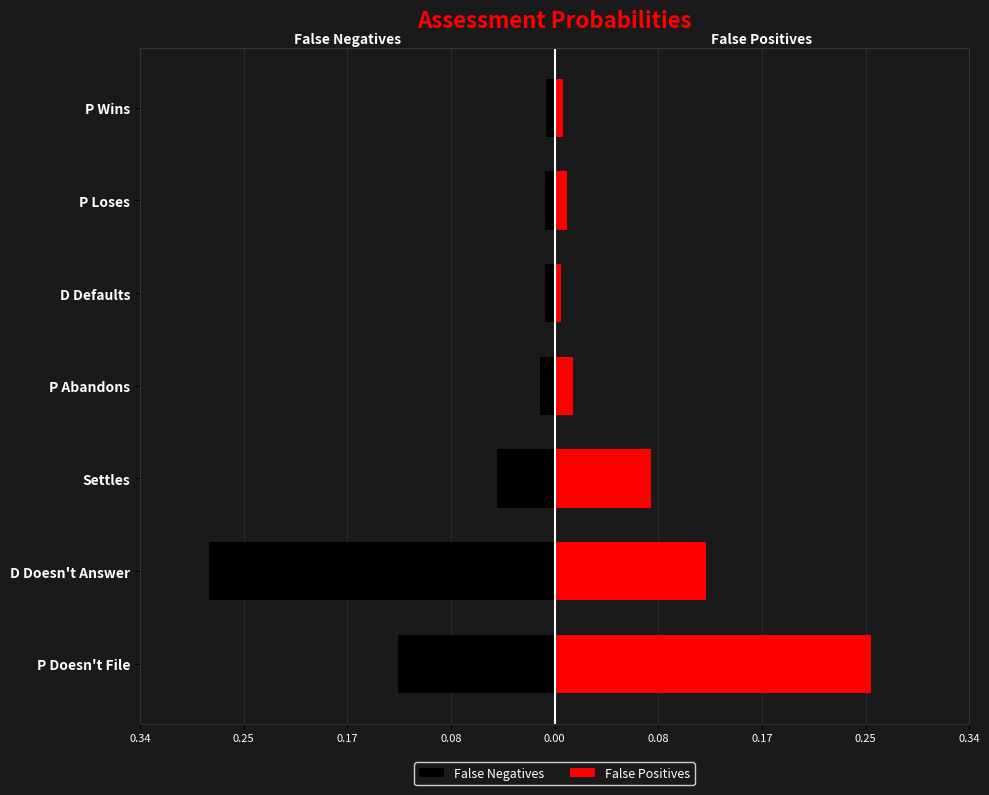

The False Negatives series shows -0.0 at P Loses. True or false?

False